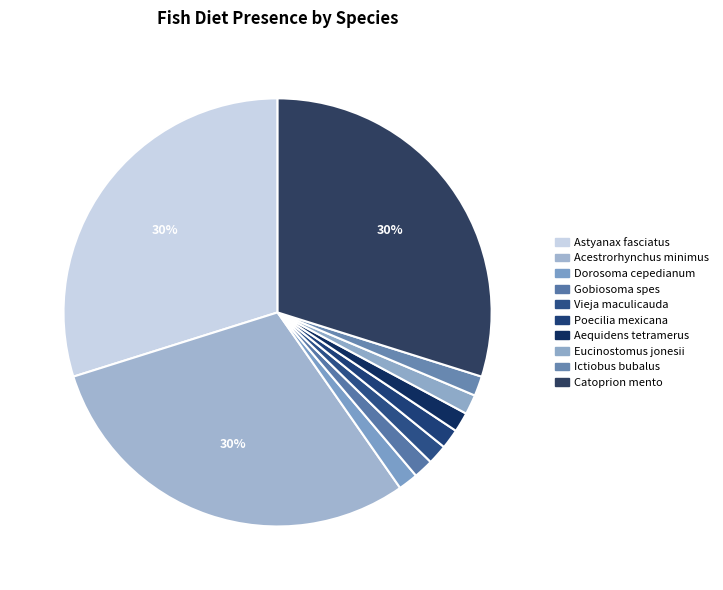

Which category has the smallest portion of the pie?

Dorosoma_cepedianum